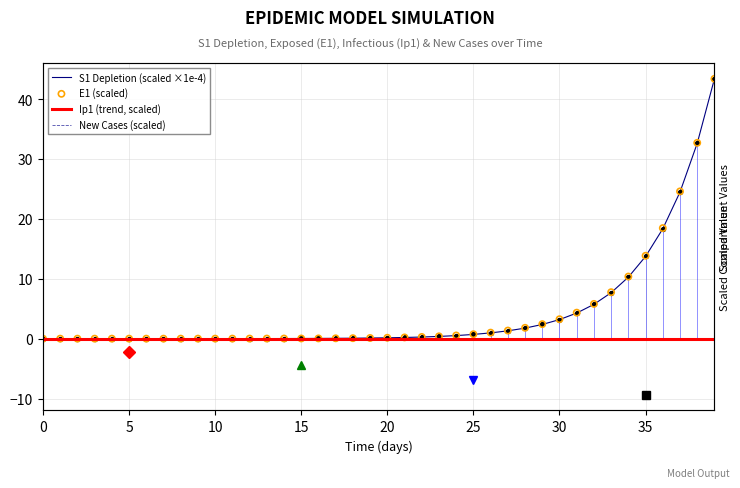

What are all the series names shown in the legend?

S1 Depletion (scaled ×1e-4), Ip1 (trend, scaled), New Cases (scaled), E1 (scaled)